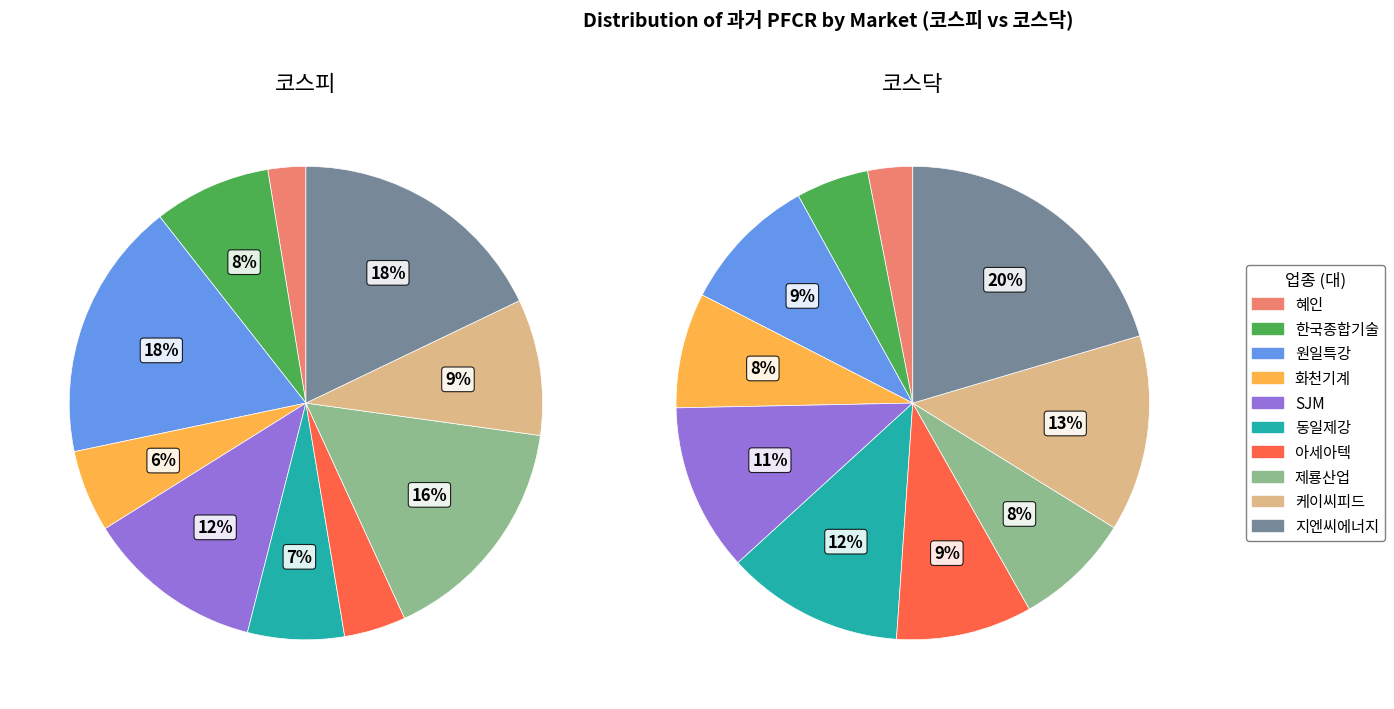

To the nearest percent, what percentage of the pie is 15?

4%